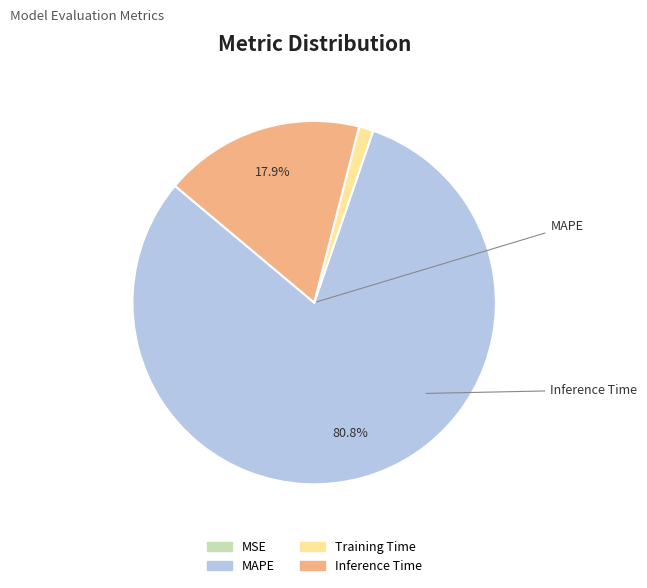

Which slice is the smallest?

MSE